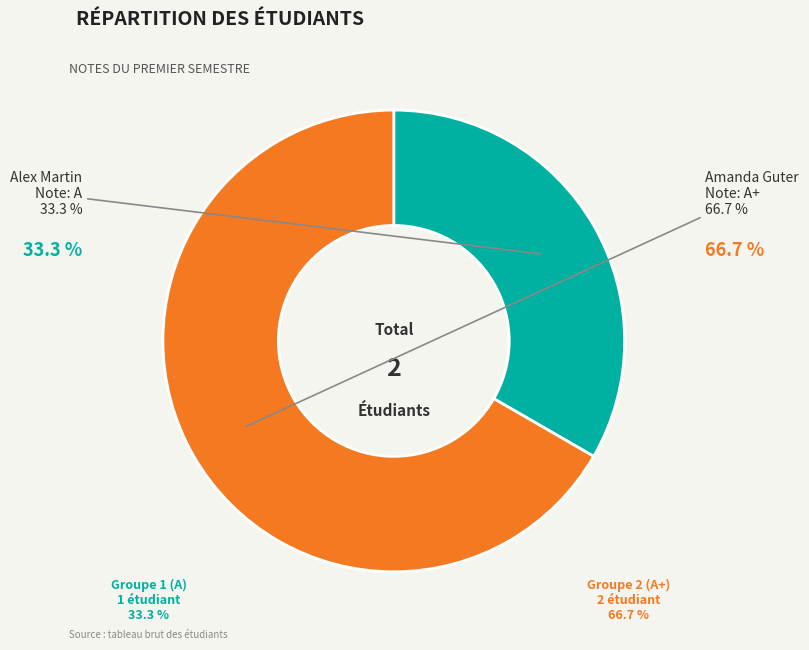

Does Amanda Guter represent more than half of the total?

Yes